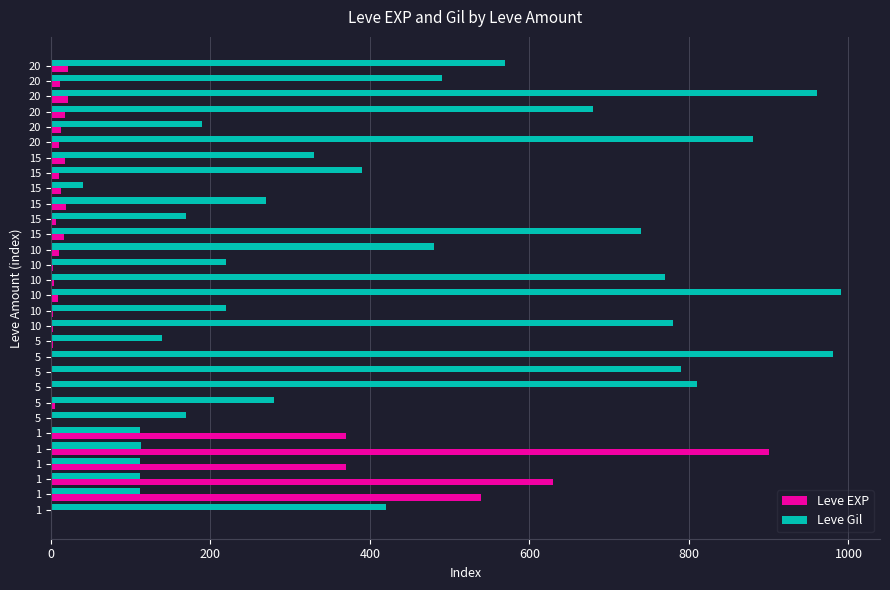

What are all the series names shown in the legend?

Leve EXP, Leve Gil